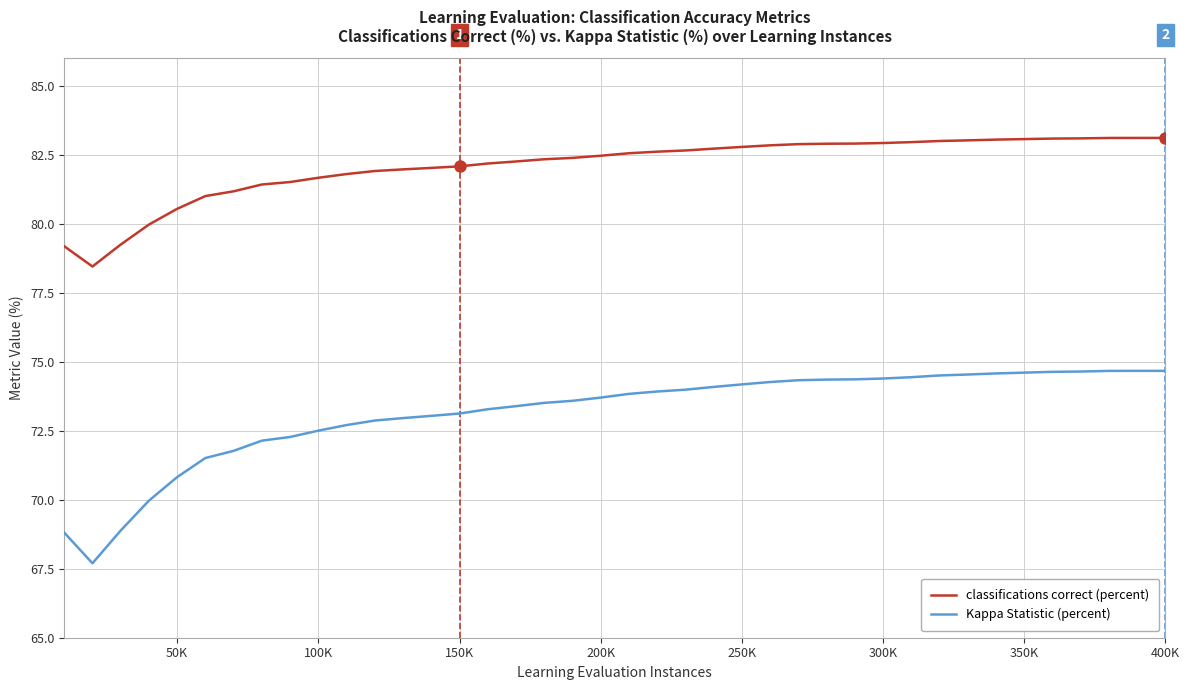

Which series has the widest spread of values?

Kappa Statistic (percent)